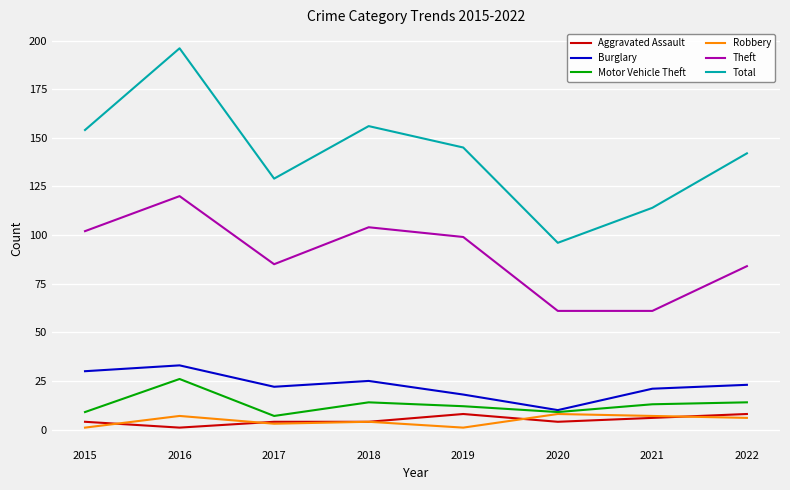

Which series has the largest range (max minus min)?

Total